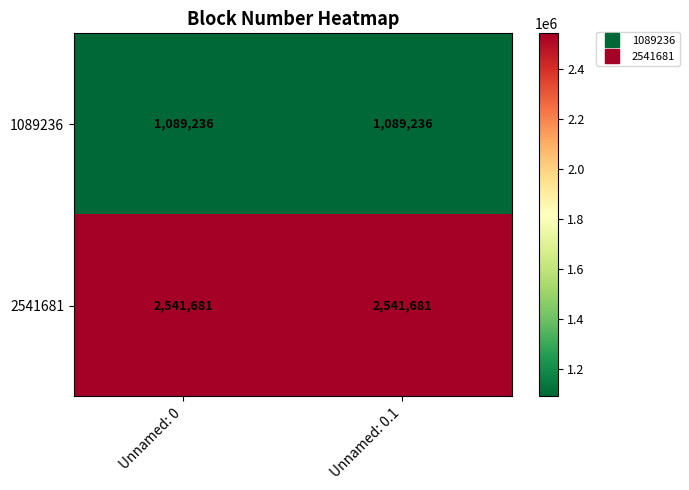

The value of 2541681 at Unnamed: 0 is 2541681. True or false?

True